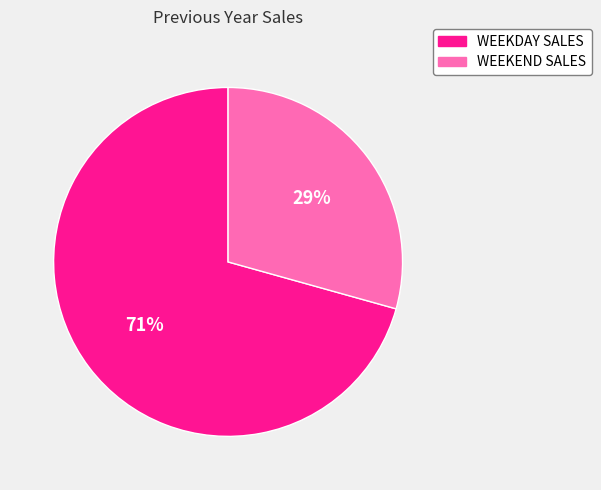

Does WEEKDAY SALES represent more than half of the total?

Yes